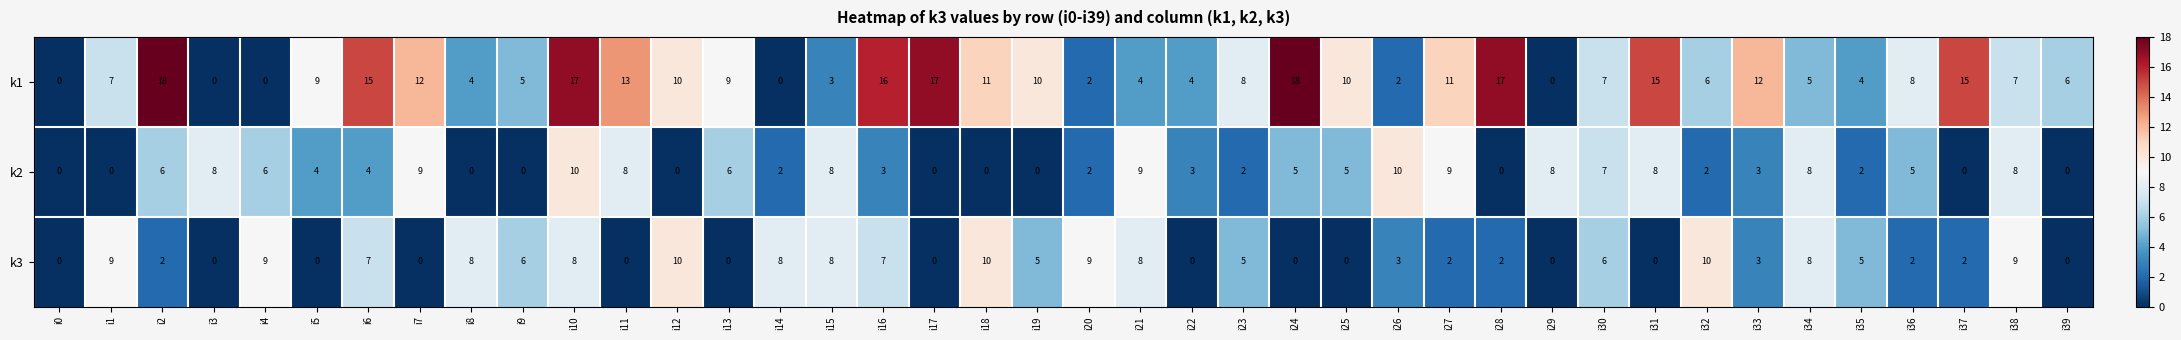

At which category is the sum across all series the highest?

i10